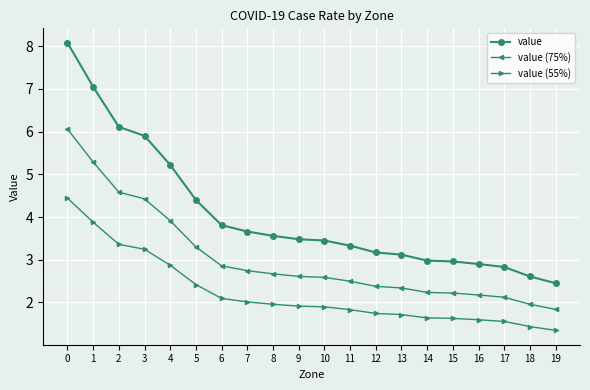

How many distinct data groups are displayed?

3